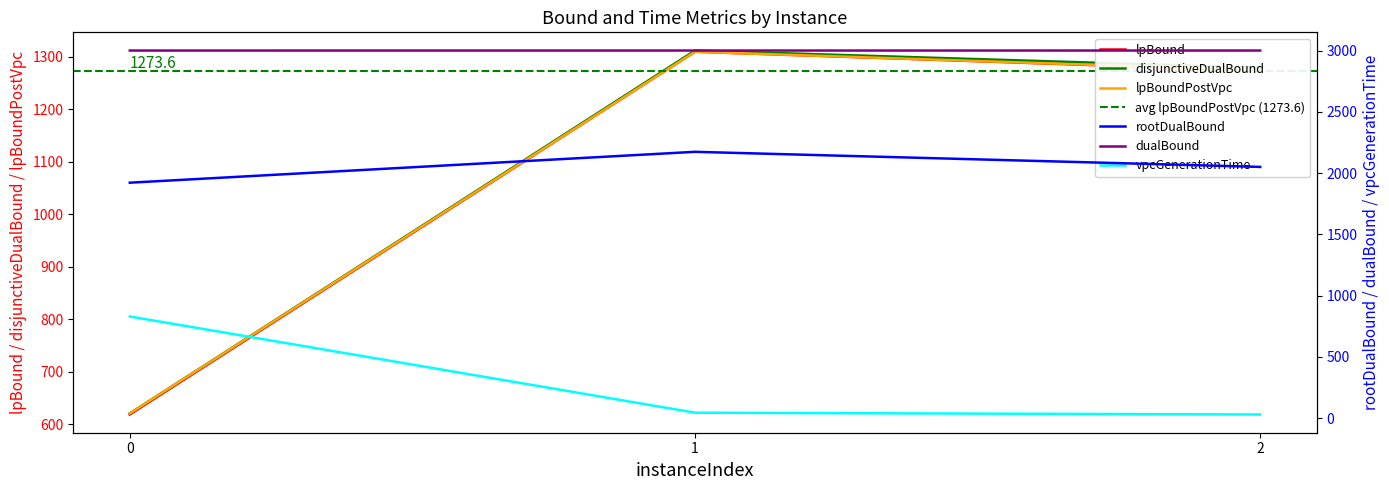

List the labels in order of disjunctiveDualBound value, smallest first.

0, 2, 1